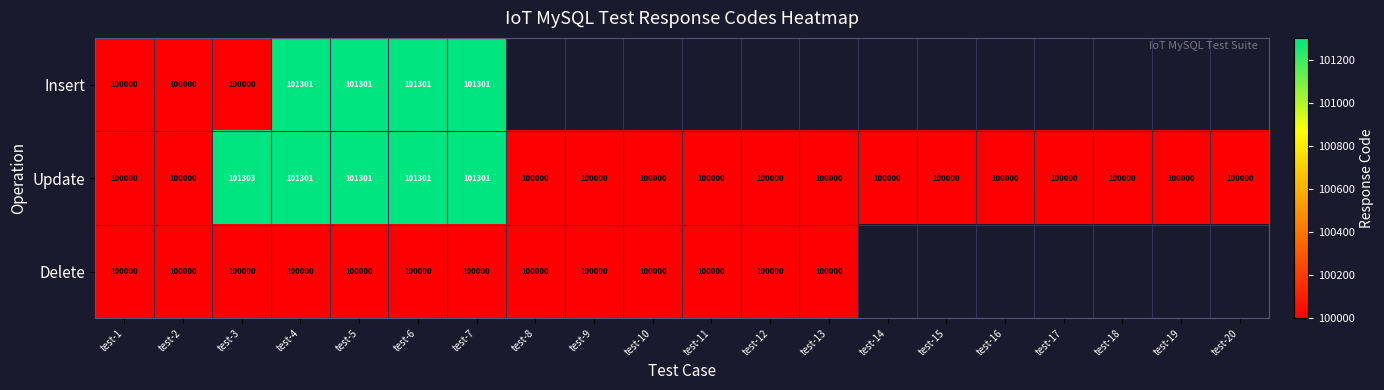

Is it true that Delete equals 100000 at test-8?

True